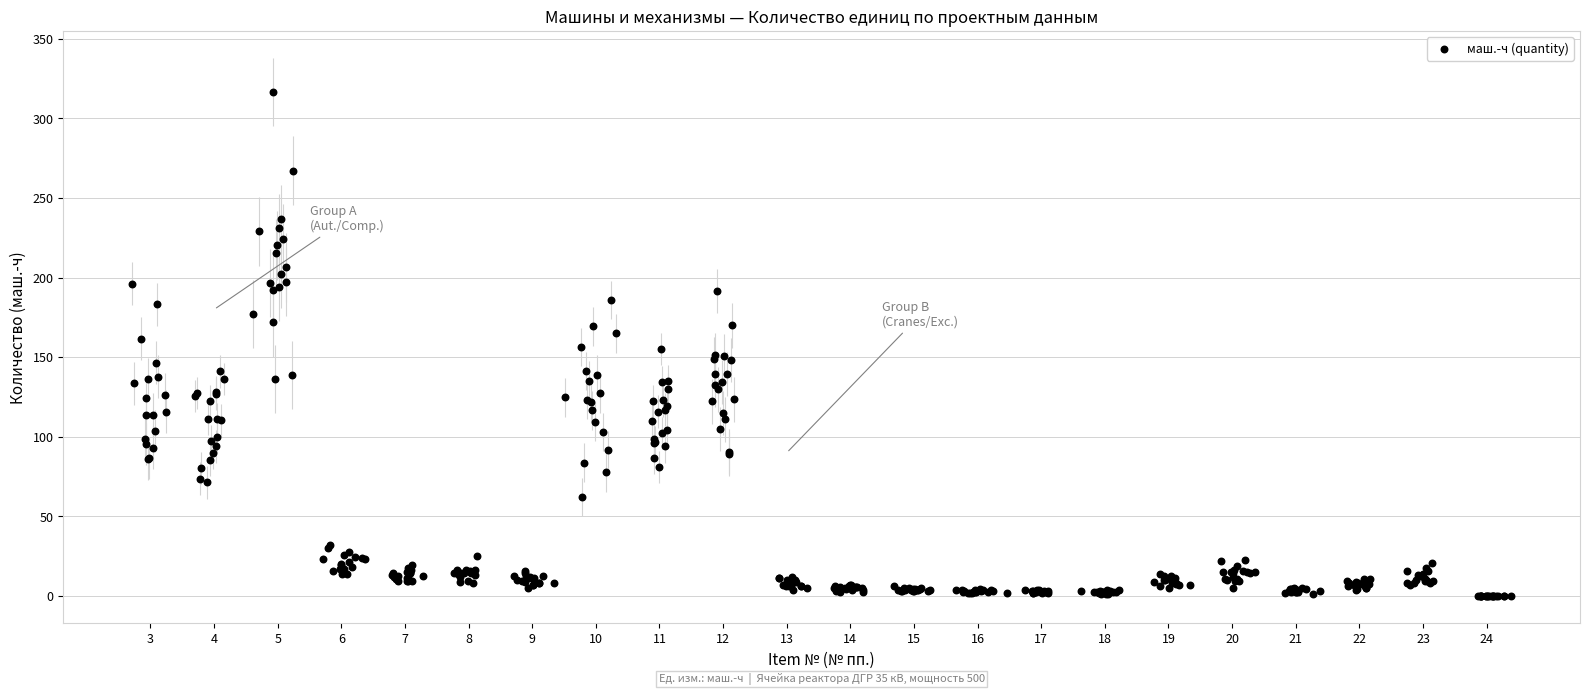

What is the range of Y values (max minus min)?

316.4